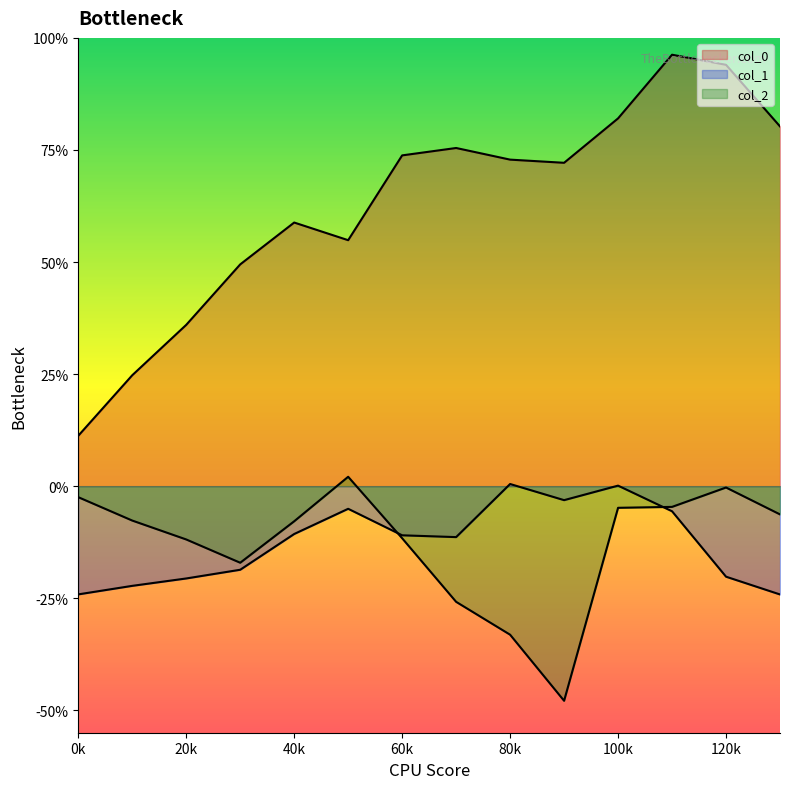

At which label is col_2 closest to -2?

3